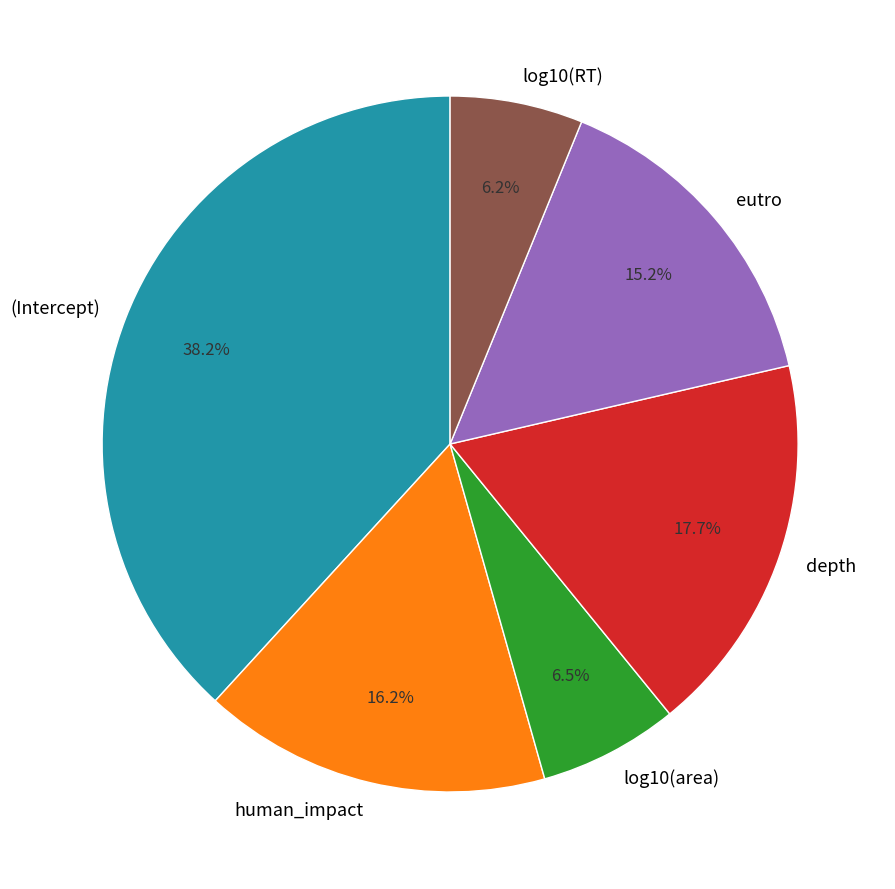

Do (Intercept) and eutro together represent more than half of the pie?

Yes